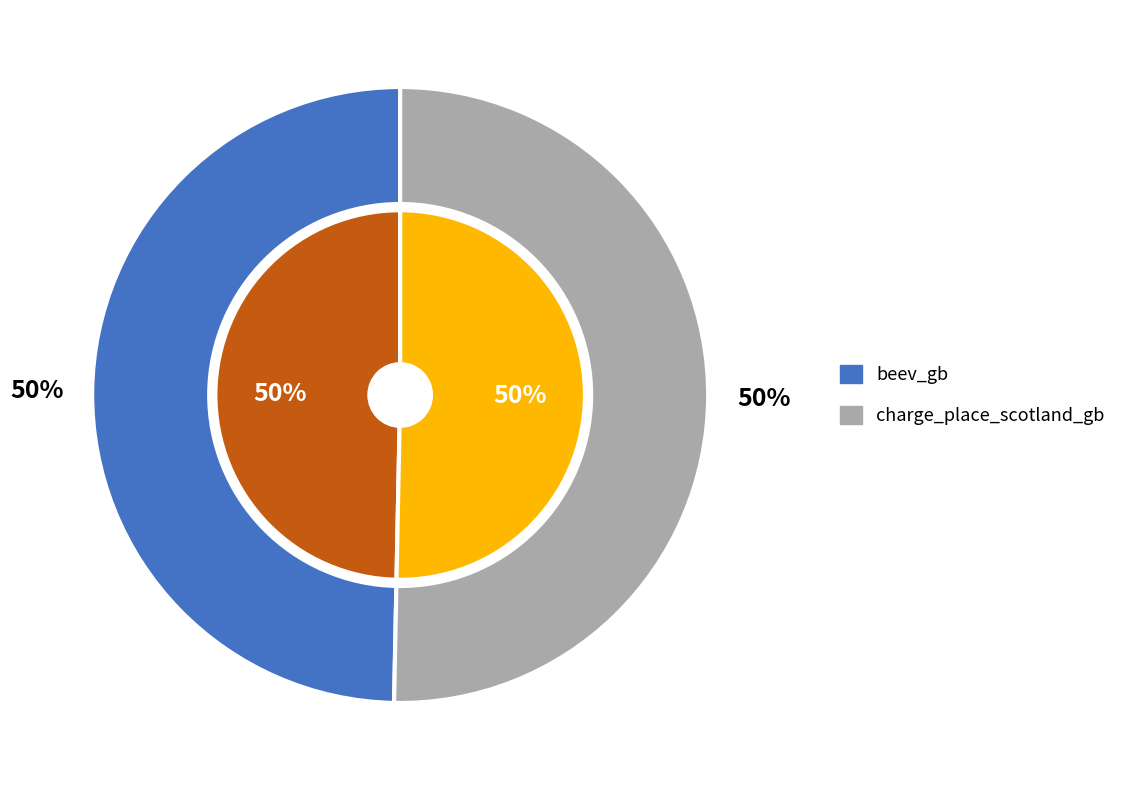

Which has a higher value, beev_gb or charge_place_scotland_gb?

charge_place_scotland_gb